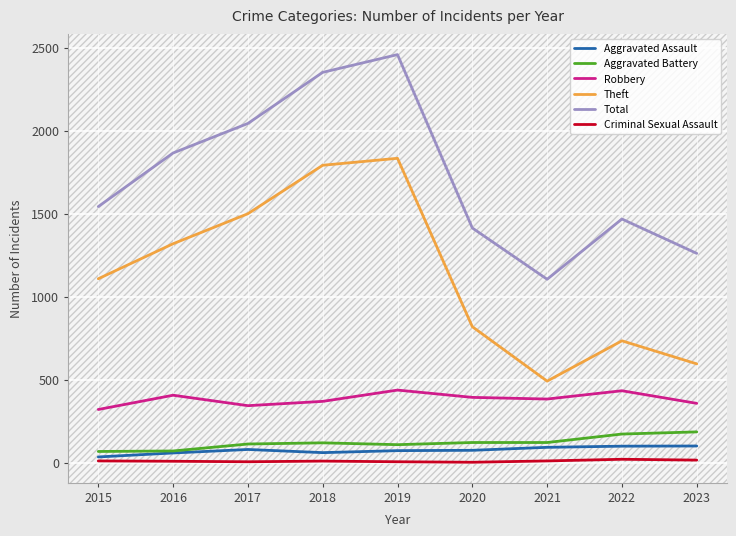

How many lines are shown in the chart?

6